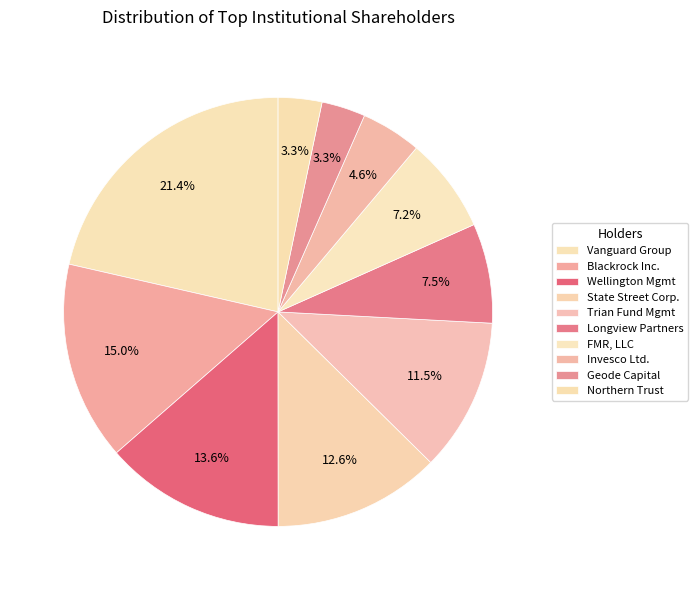

What is the smallest slice in the pie chart?

Northern Trust Corporation